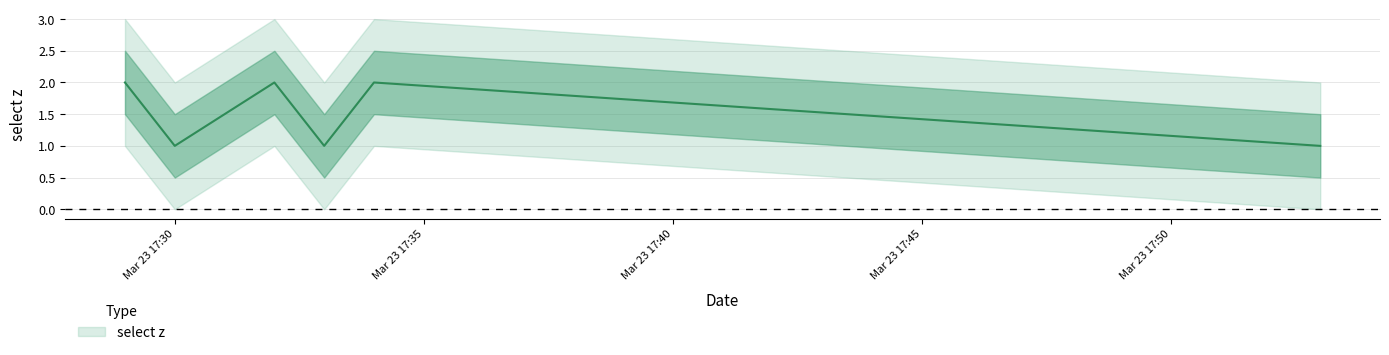

The value at Mar 23 17:30 is 0. True or false?

False